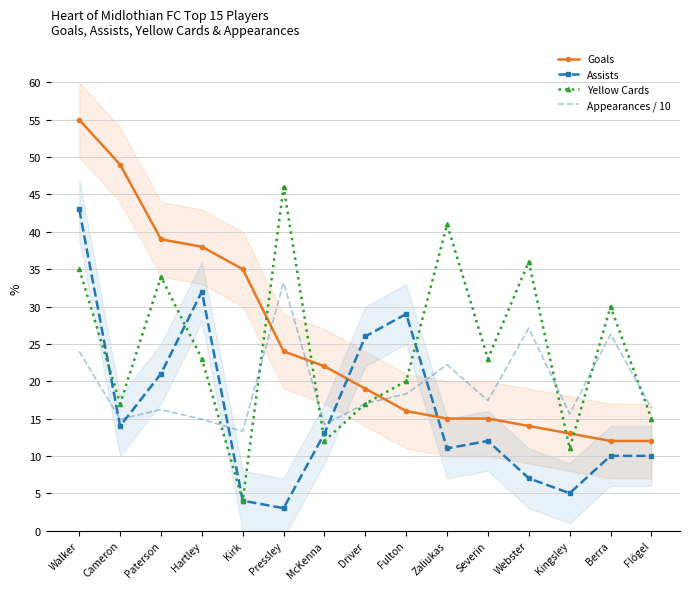

Which category has the lowest value in the Appearances / 10 series?

Kirk